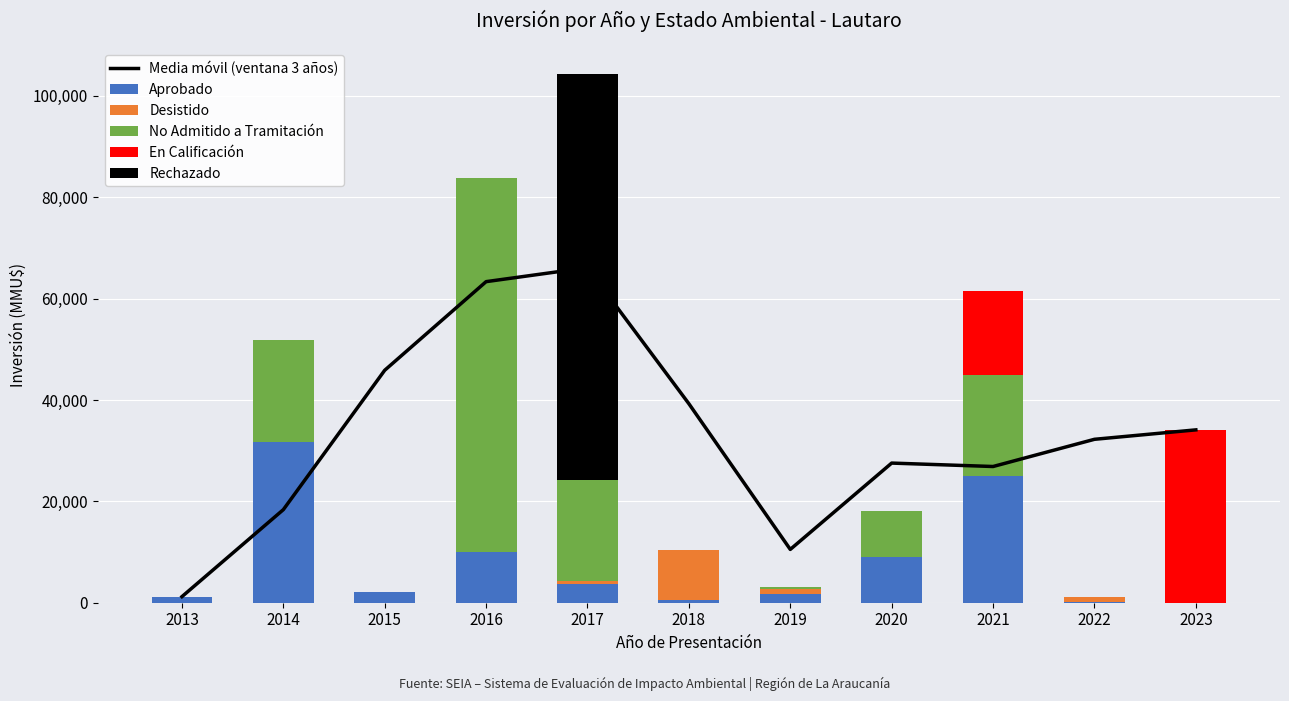

List the series in order of their peak value, highest first.

Rechazado, No Admitido a Tramitación, Media móvil (ventana 3 años), En Calificación, Aprobado, Desistido